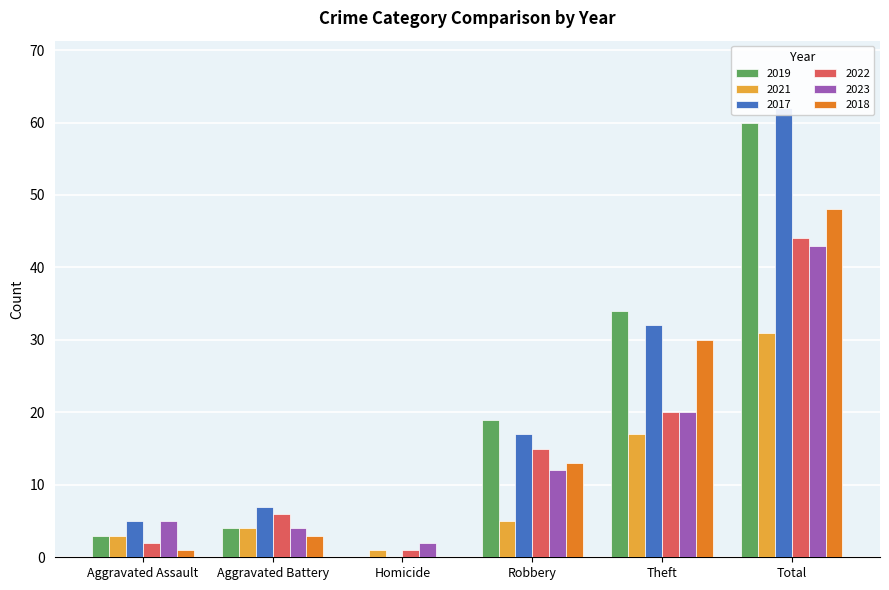

At which label is 2023 closest to 22?

Theft